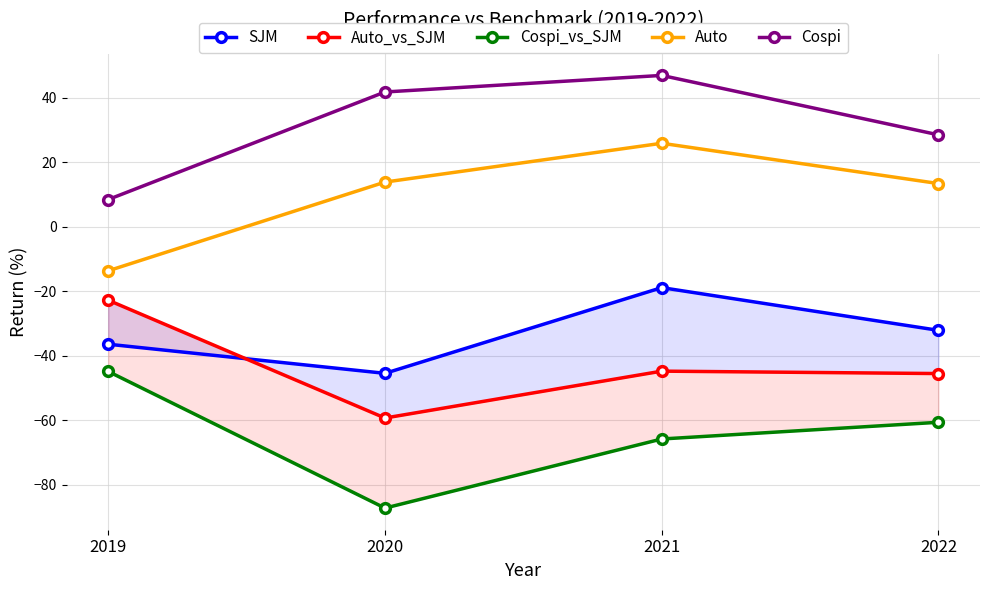

What are all the series names shown in the legend?

SJM, Auto_vs_SJM, Cospi_vs_SJM, Auto, Cospi